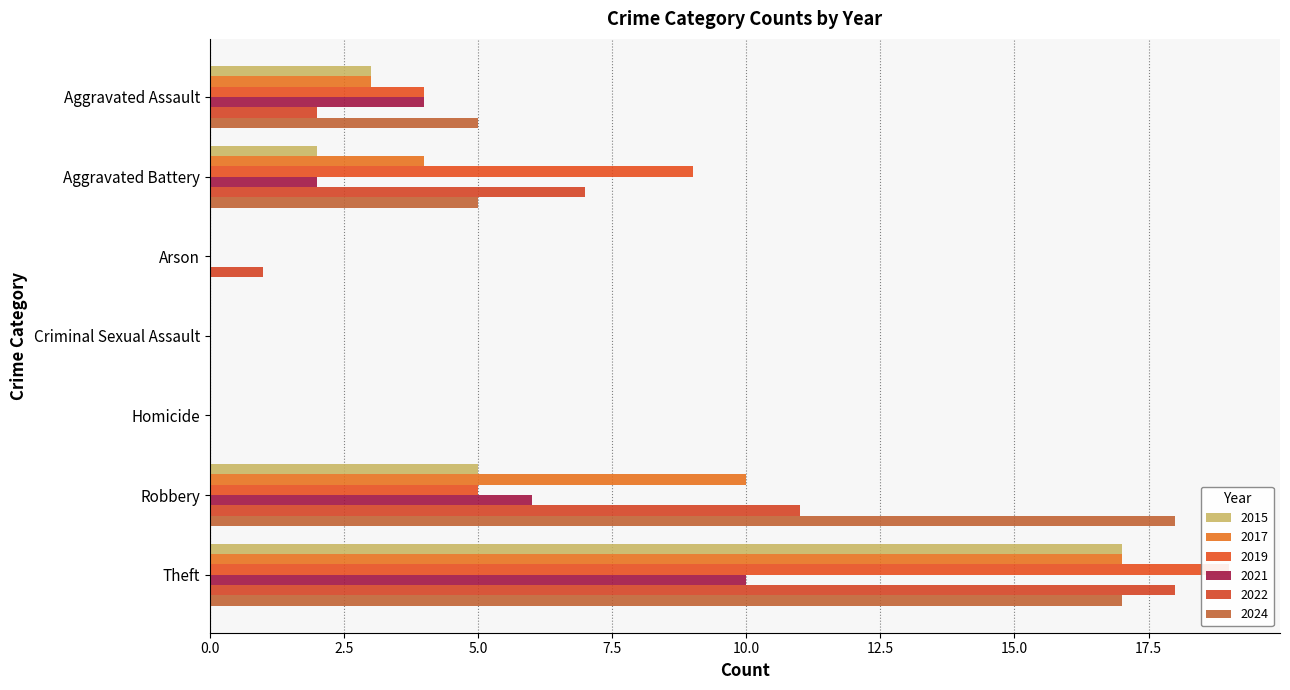

What are all the series names shown in the legend?

2015, 2017, 2019, 2021, 2022, 2024